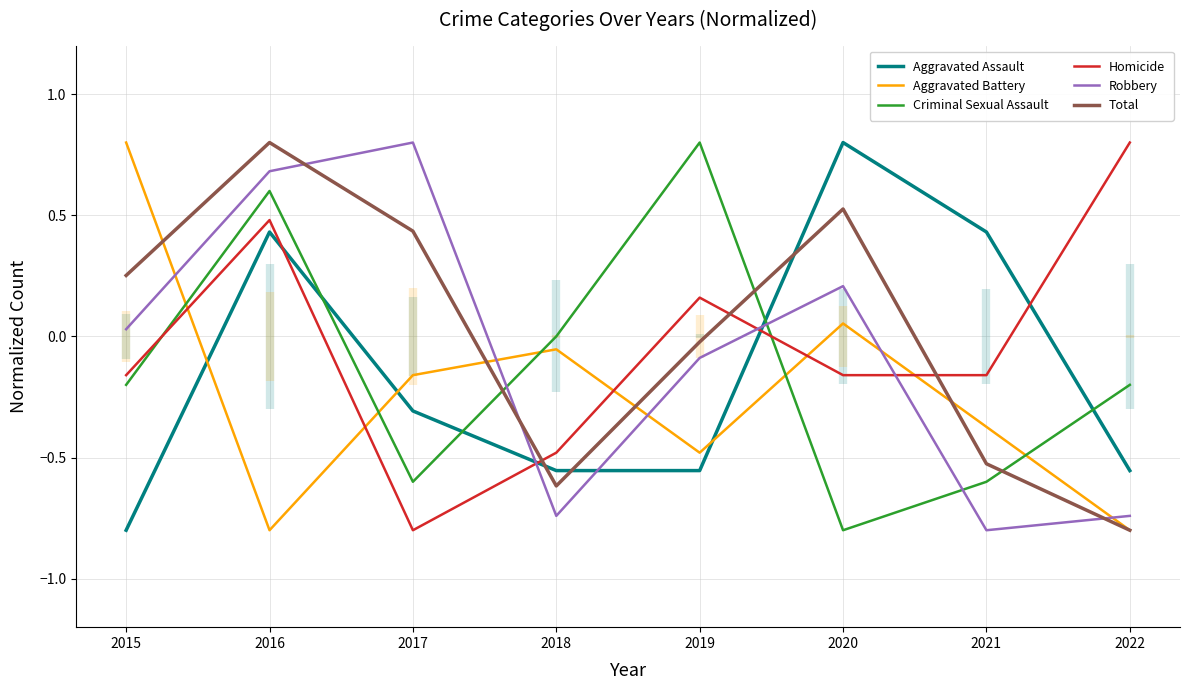

Read the Criminal Sexual Assault value at 2022.

-0.2